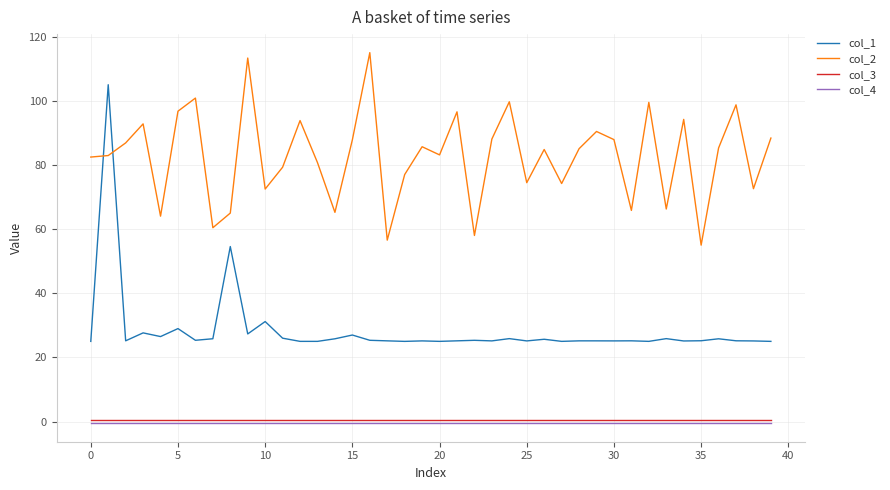

How many lines are shown in the chart?

4